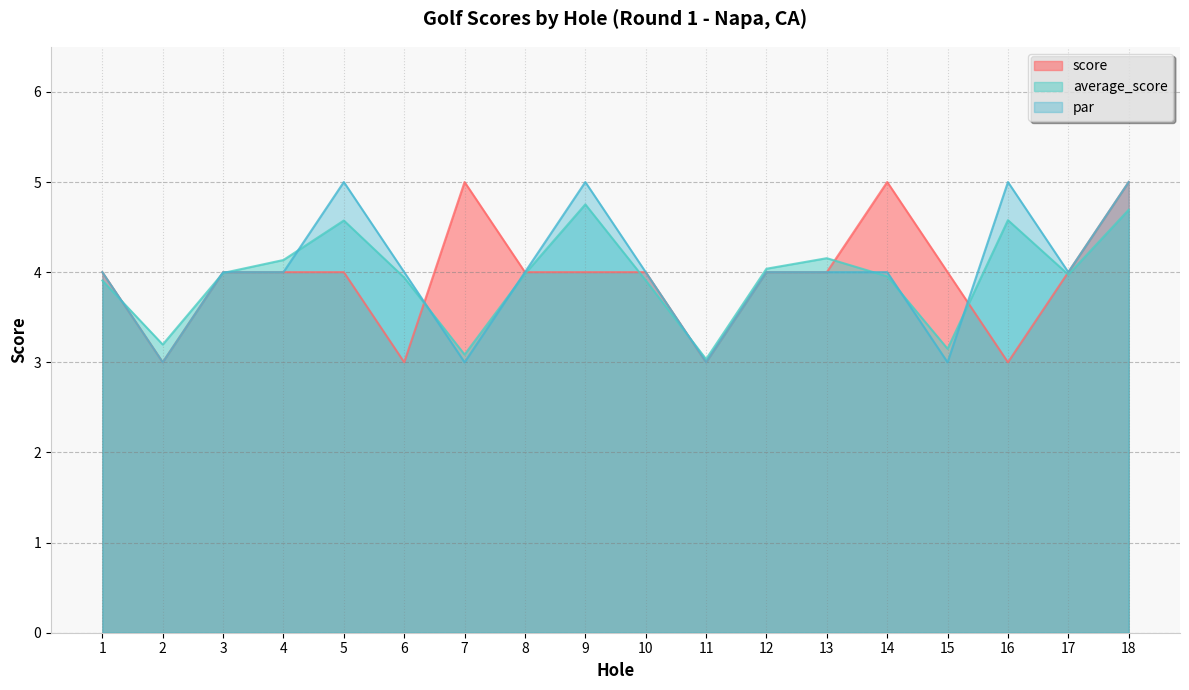

How many lines are shown in the chart?

3